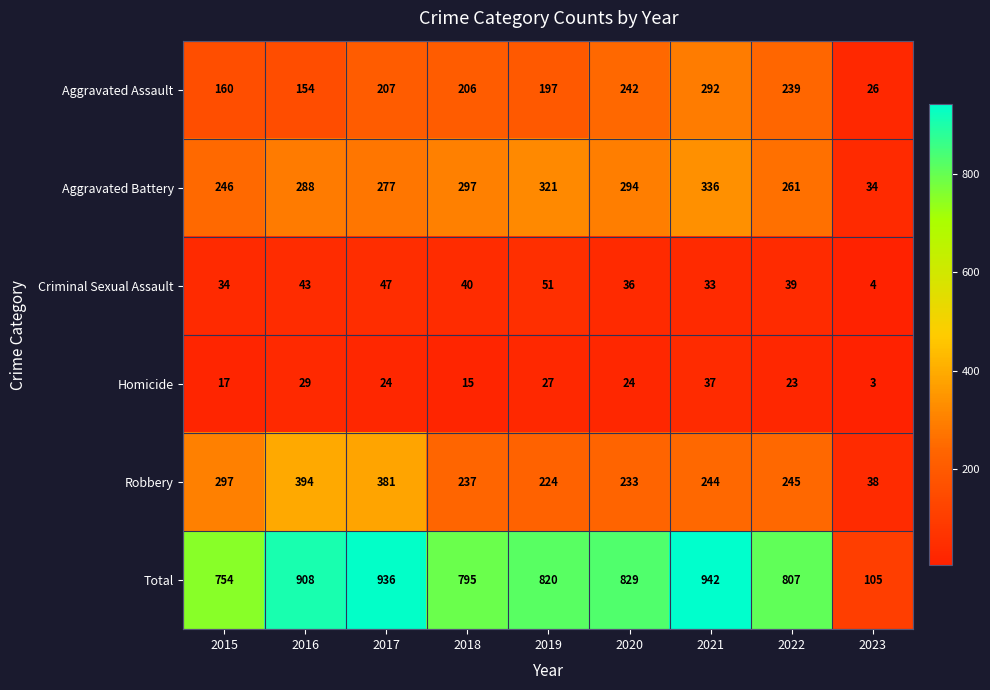

List the series in order of their peak value, highest first.

Total, Robbery, Aggravated Battery, Aggravated Assault, Criminal Sexual Assault, Homicide